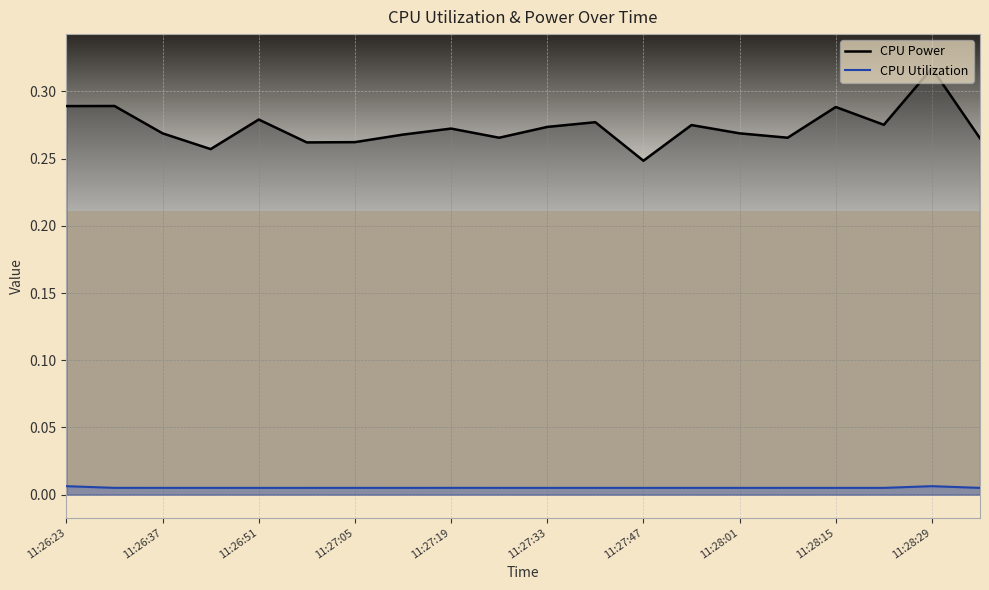

At which category does the chart reach its peak across all series?

11:28:29